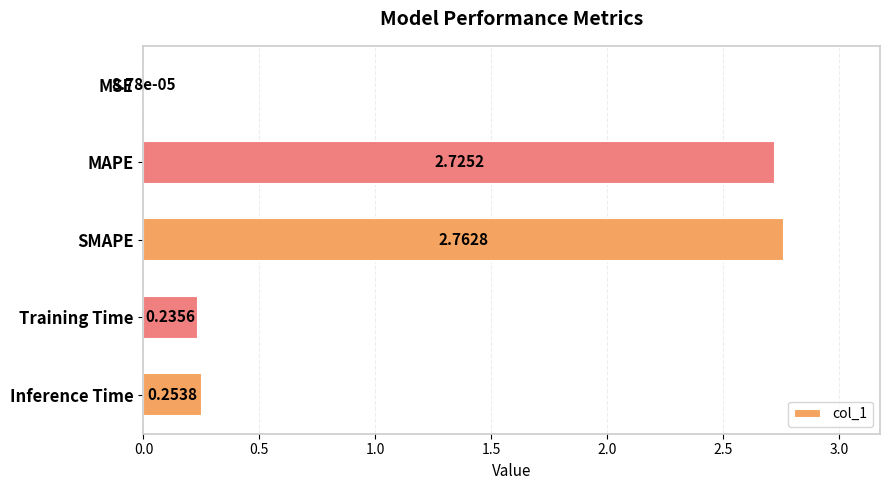

What is the change in value from SMAPE to Inference Time?

-2.5